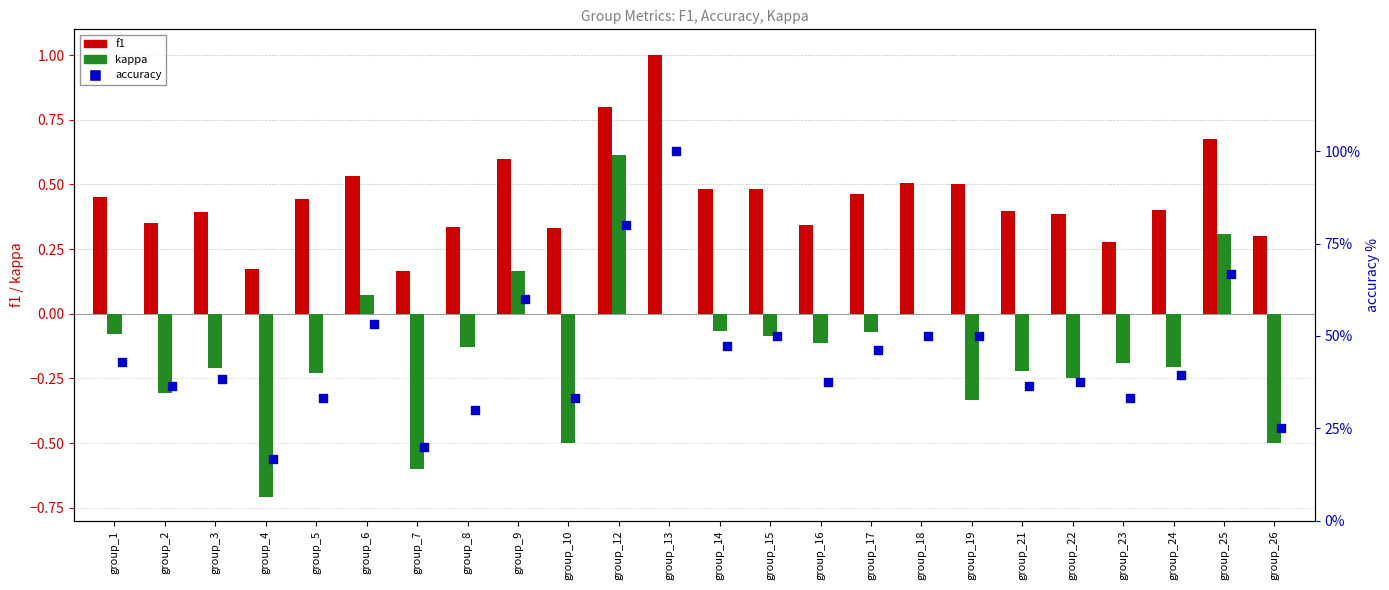

Which series has the largest Y range (max minus min)?

accuracy